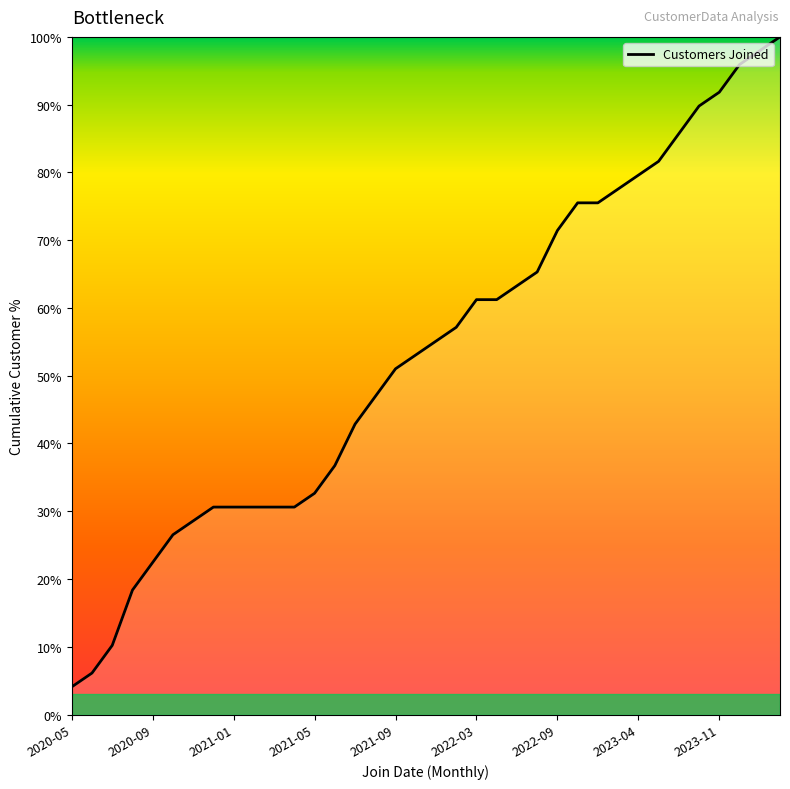

What is the greatest value displayed?

100.0